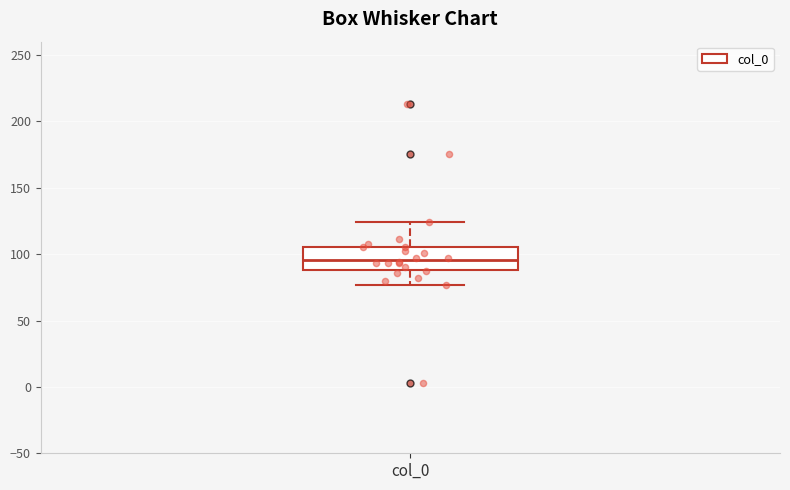

Read this box plot against the y-axis: the position of the median line, the range covered by the box, and the ends of both whiskers. The values are not printed on the chart, so give them approximately, as read against the axis.

median 95, box 90 to 105, whiskers 75 to 125